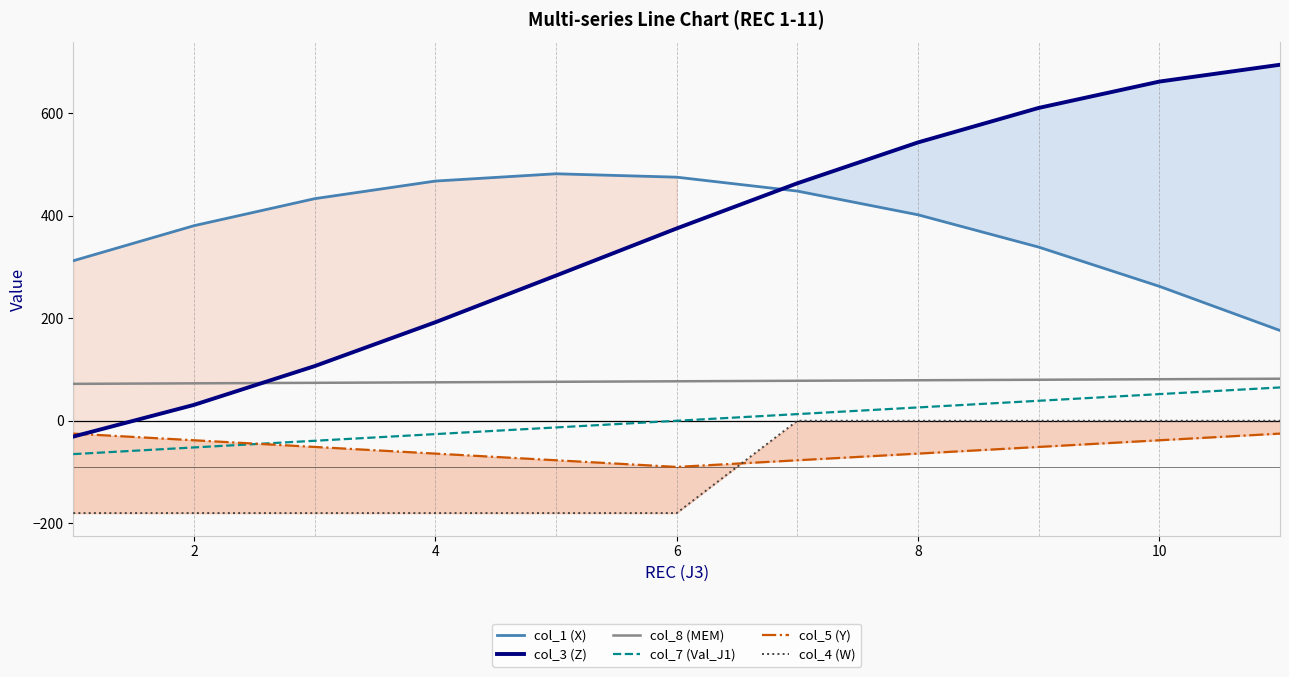

How many lines are shown in the chart?

6